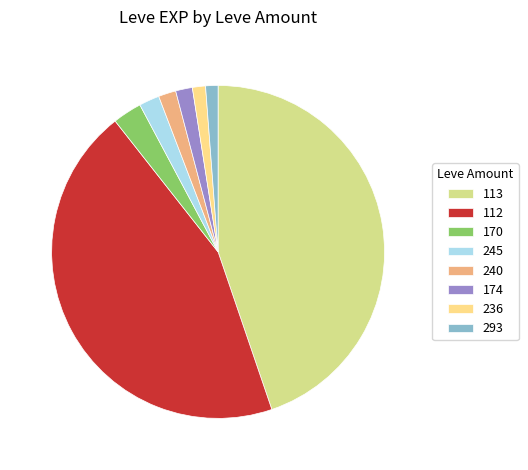

Between 170 and 240, which is larger?

170